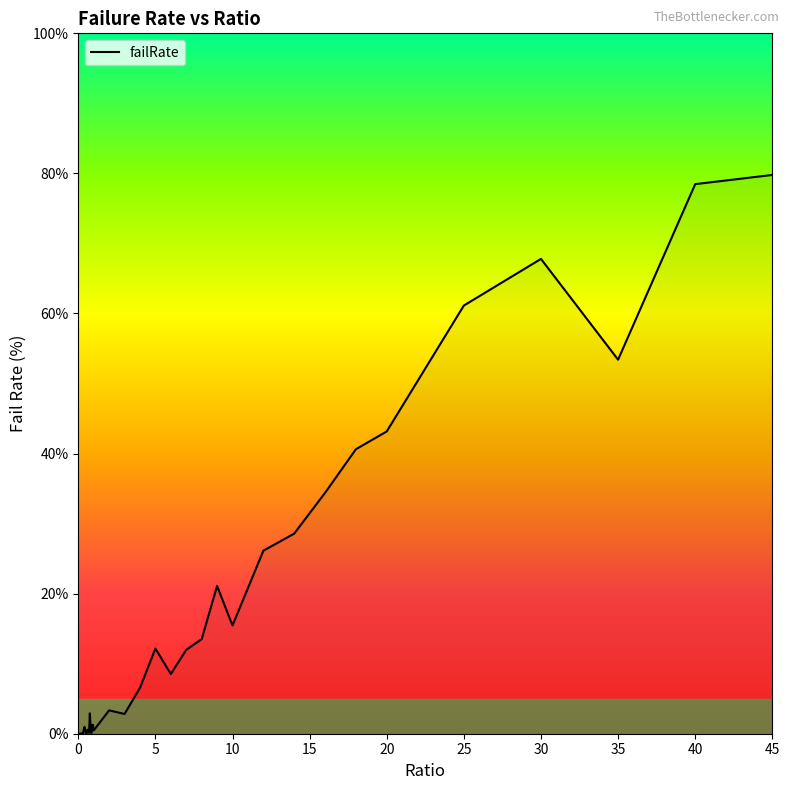

True or false: there are more than 1 points higher than both neighbors.

True